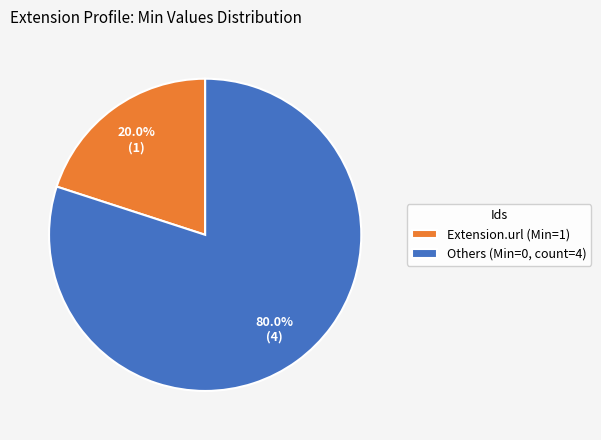

How many segments does this pie chart have?

2